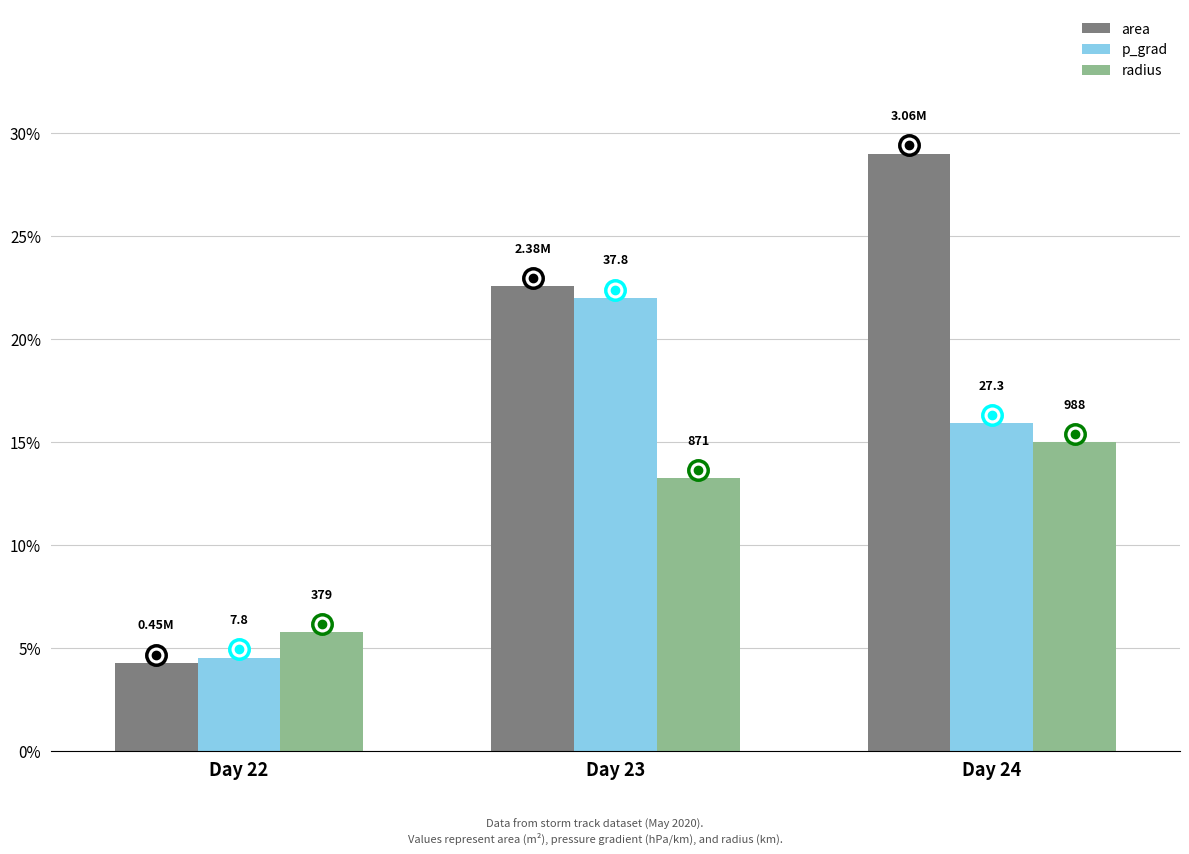

What are all the series names shown in the legend?

area, p_grad, radius